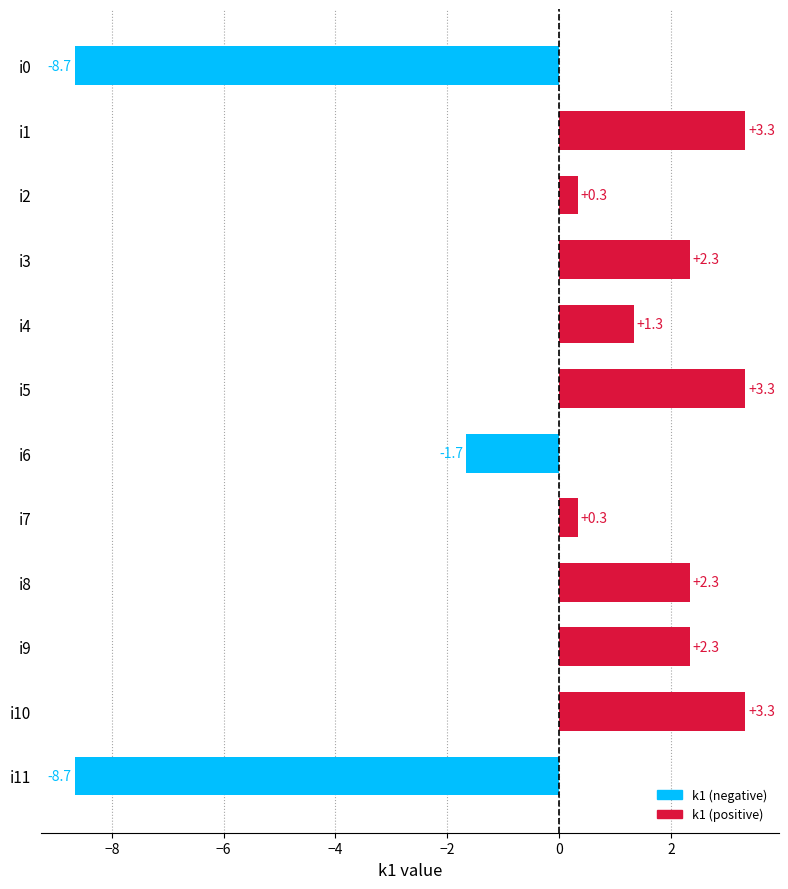

The chart shows a value of 3.0 at i3. True or false?

False